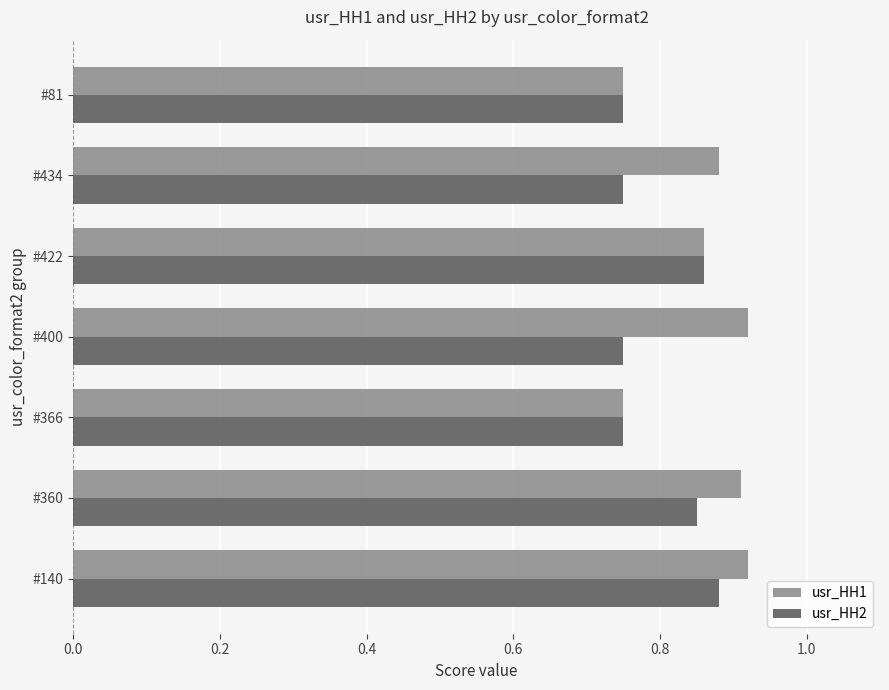

Which series has the largest total across all categories?

usr_HH1